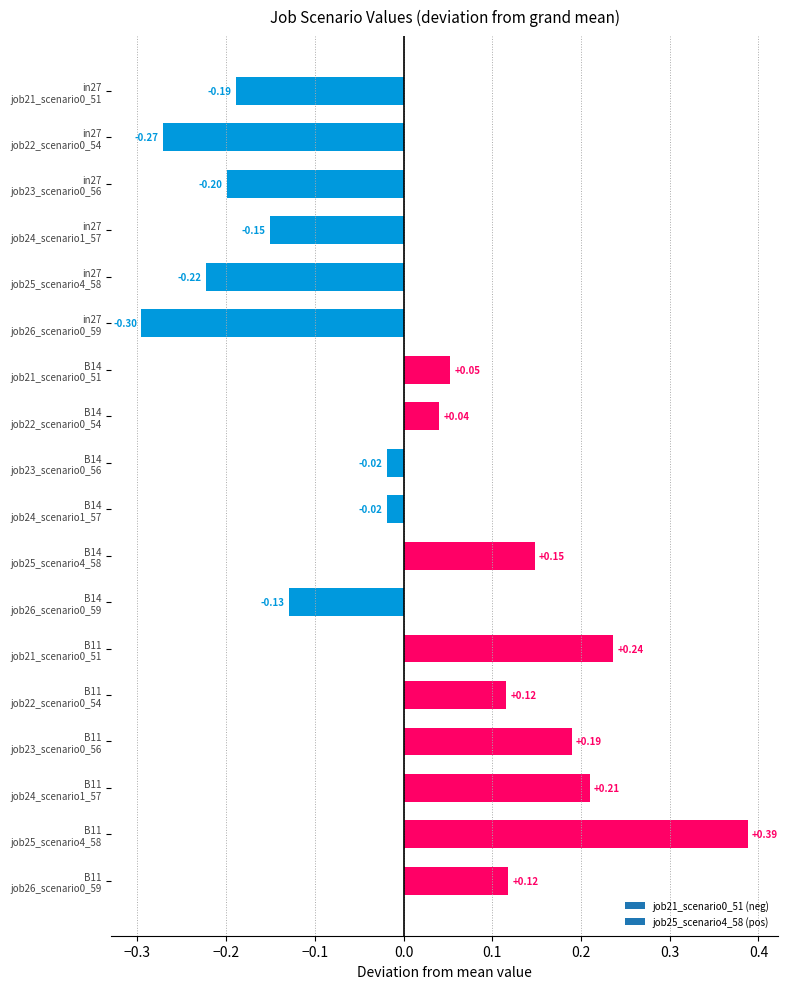

What is the difference between the maximum and minimum values?

0.7